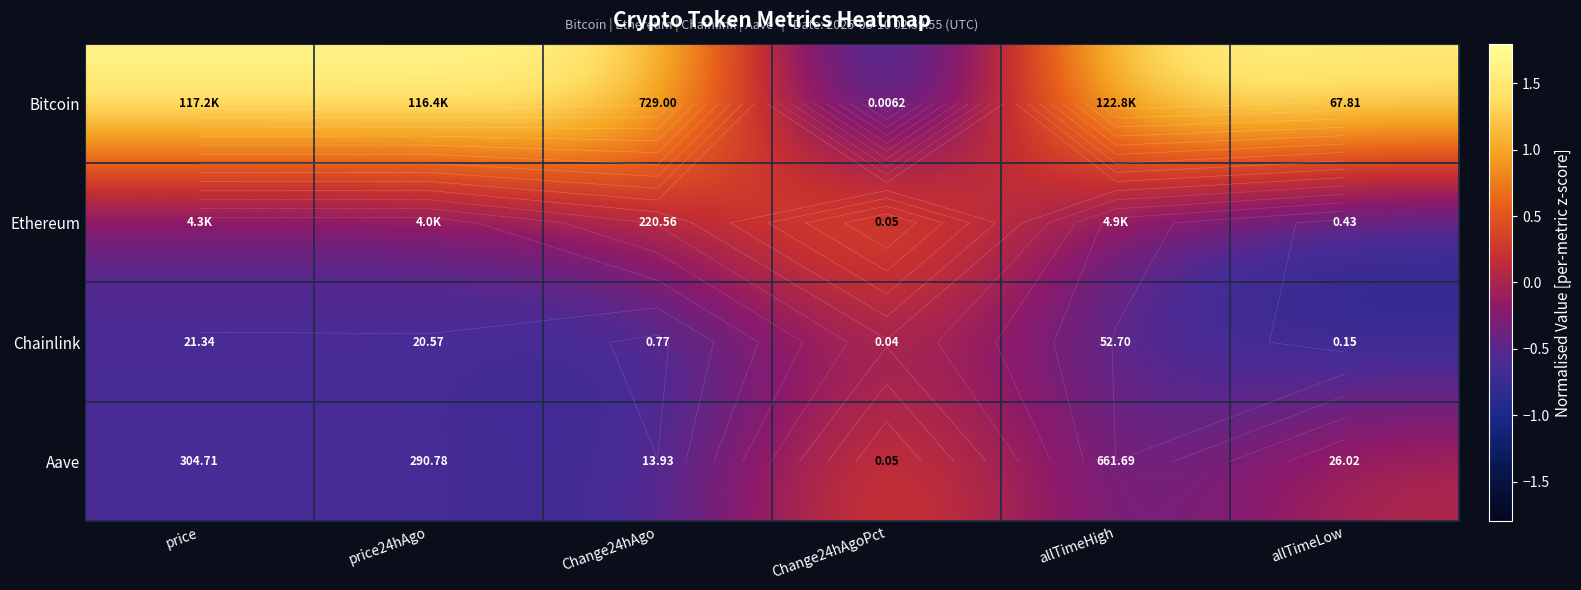

True or false: Chainlink has a value of 0.0 at Change24hAgoPct.

False